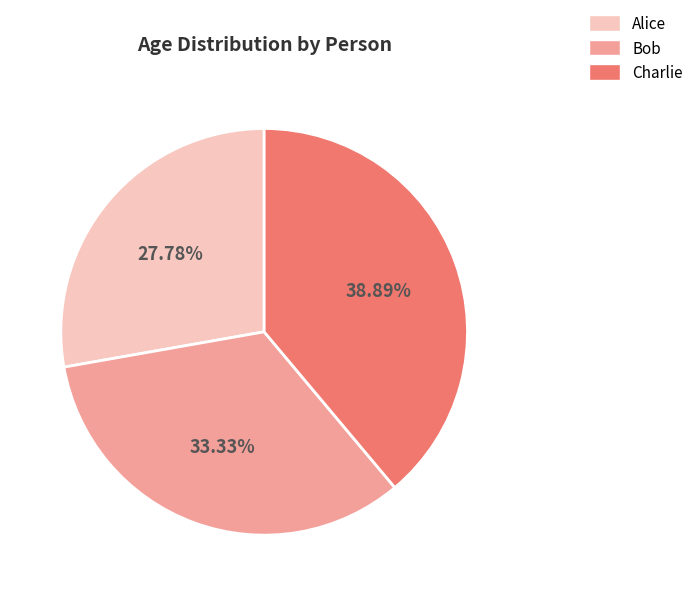

To the nearest percent, what is the difference between the largest and smallest slice percentages?

11%